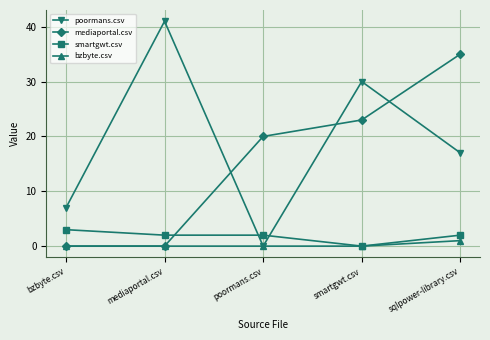

Which category has the highest value across all series?

mediaportal.csv